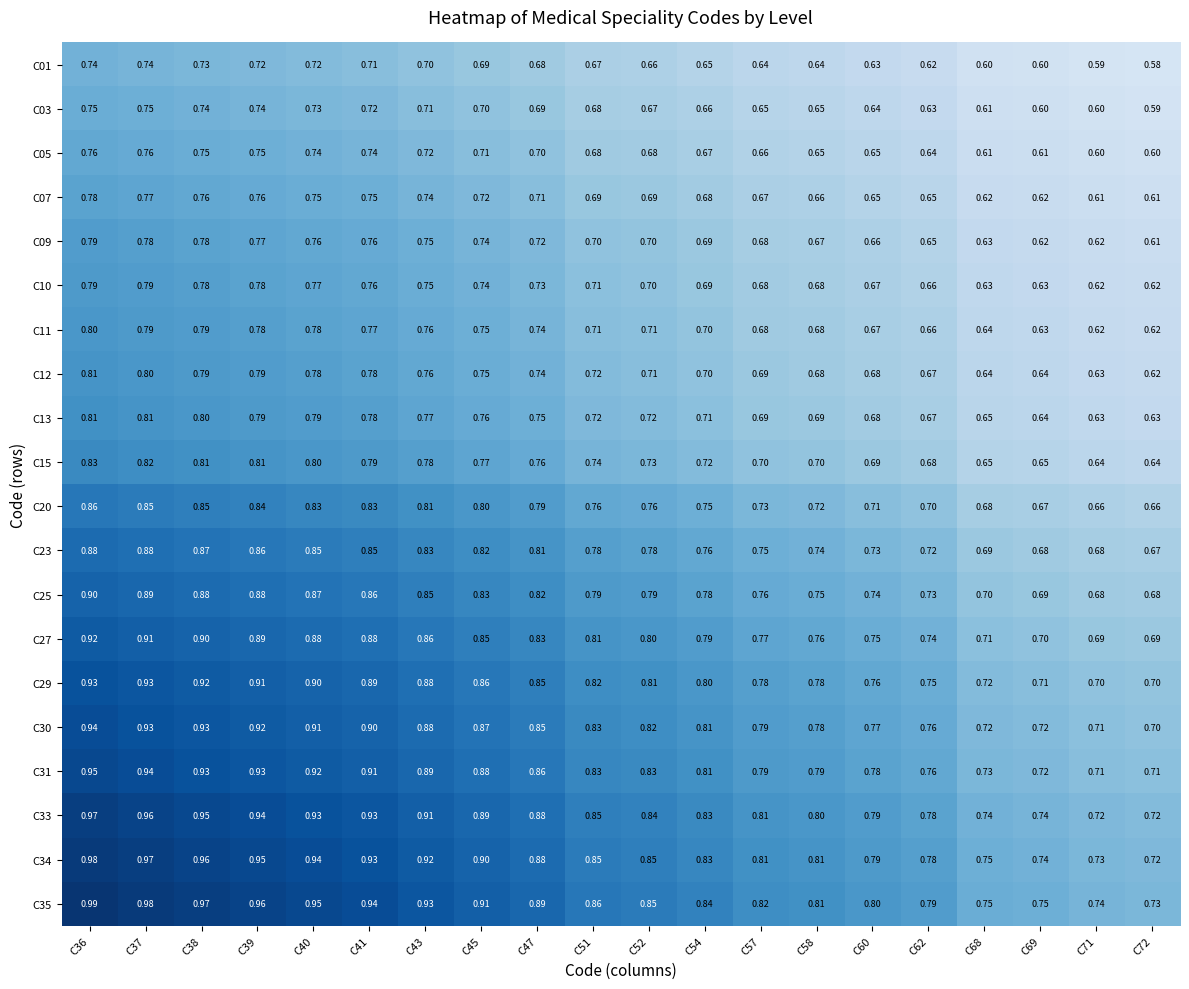

Is the value of C25 at C54 greater than the value of C35 at C52?

No